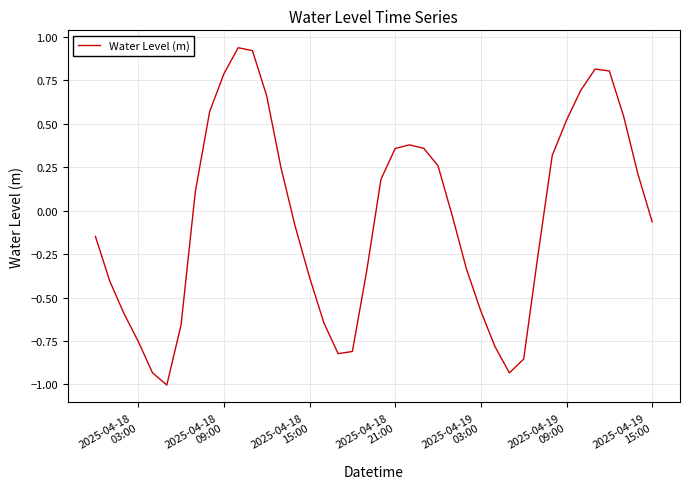

What is the difference between the maximum and second lowest values?

1.9